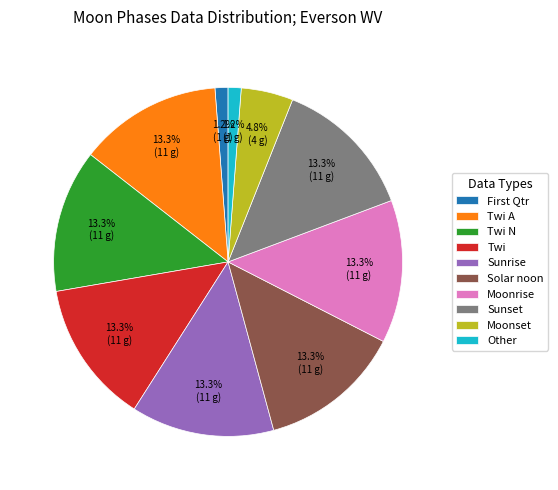

To the nearest percent, what portion does Twi A represent?

13%